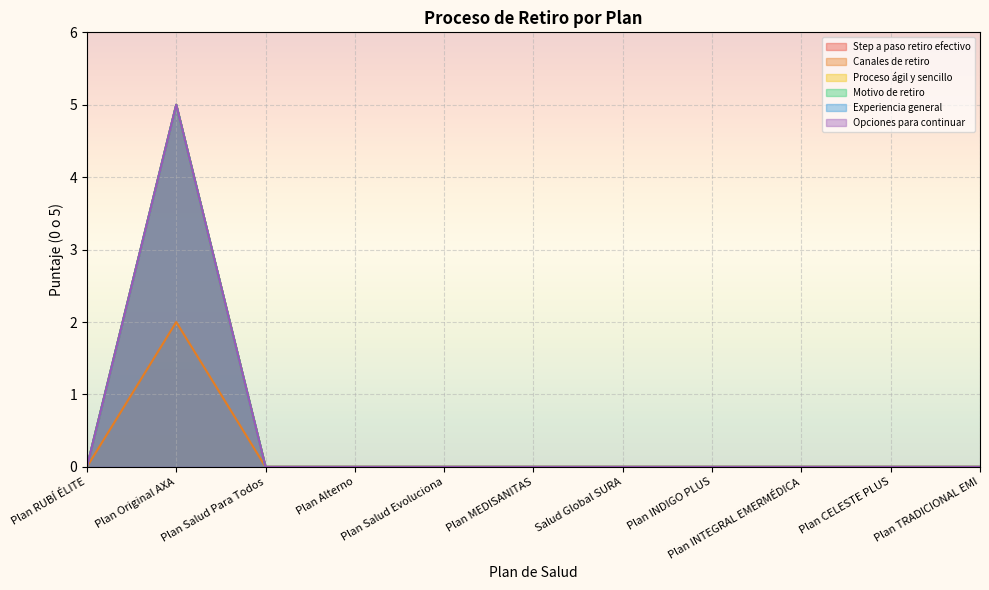

Which label corresponds to the smallest value in the chart?

Plan RUBÍ ÉLITE